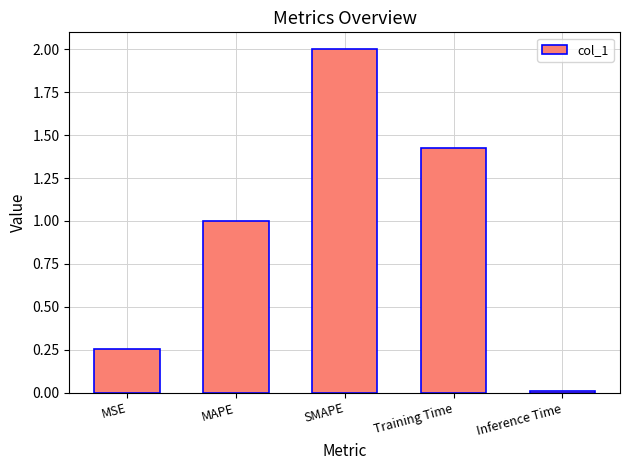

The value at MAPE is 1.5. True or false?

False